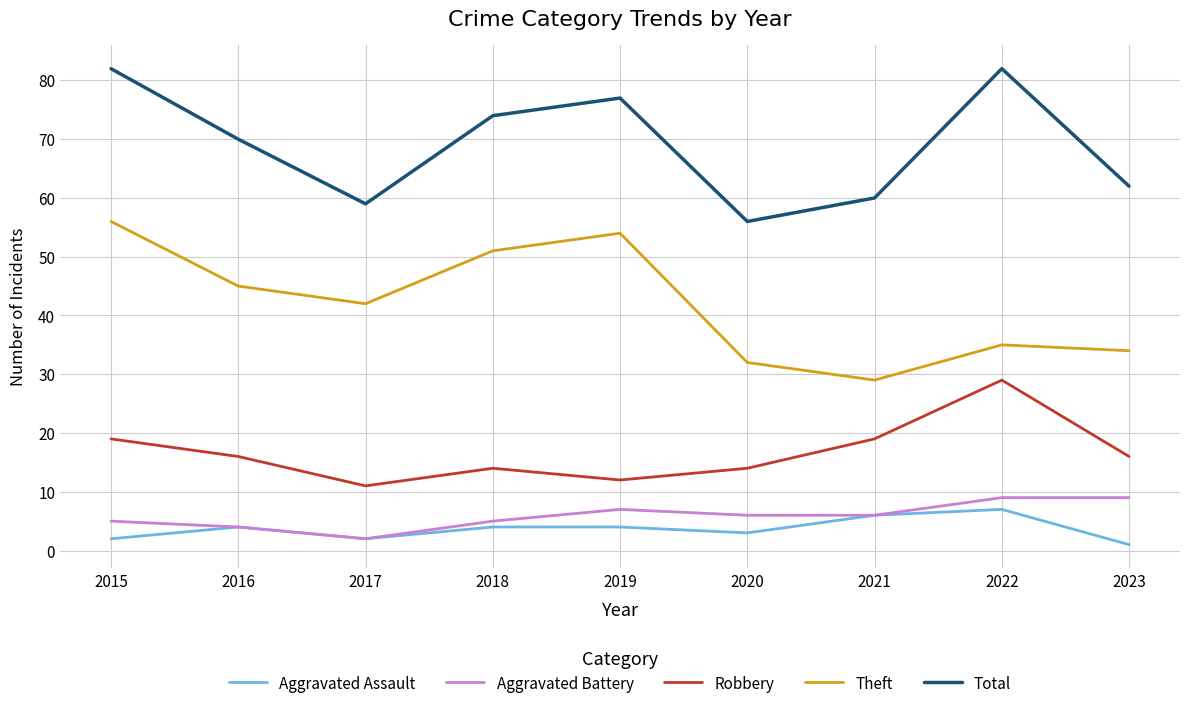

True or false: Aggravated Assault and Robbery cross at least once.

False